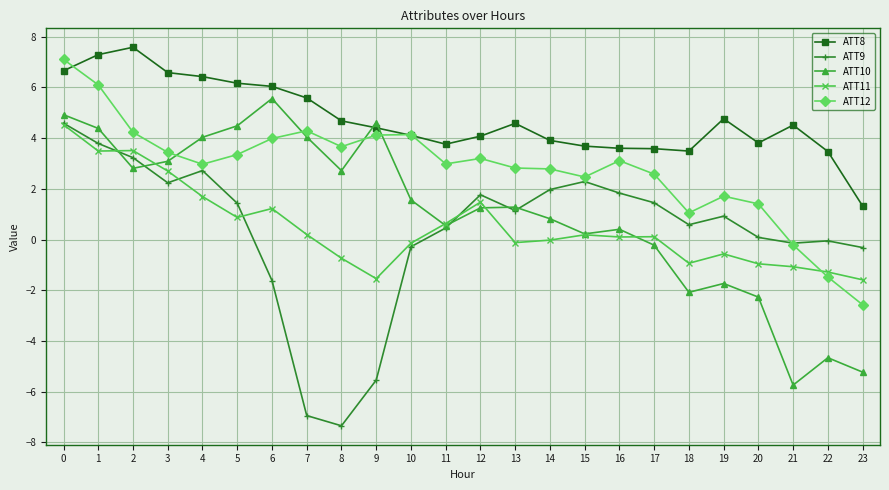

Where is the first local minimum for ATT12?

4